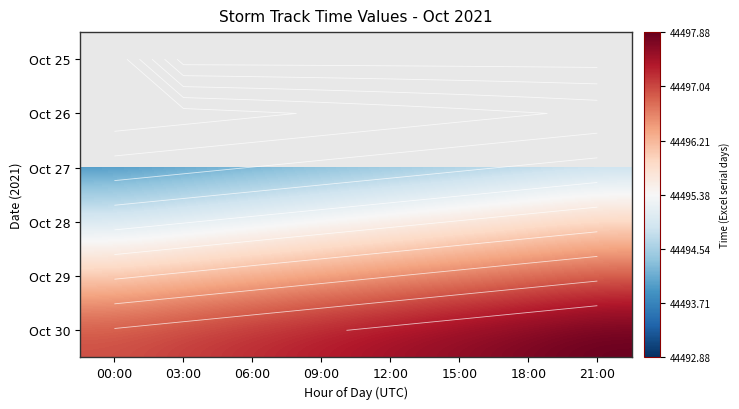

What is the sum of all Oct 28 values?

355963.5